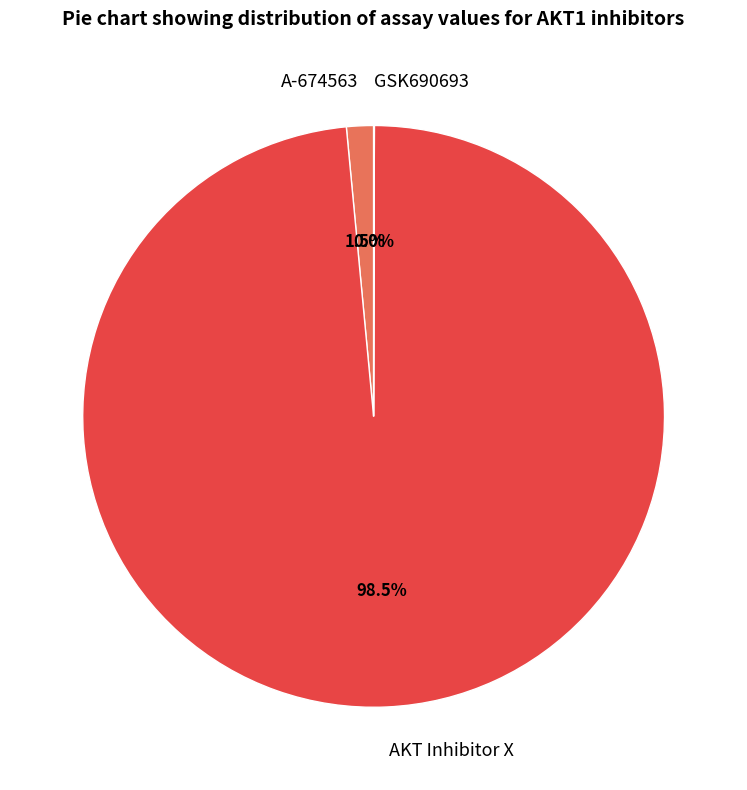

Which slice is the largest?

AKT Inhibitor X